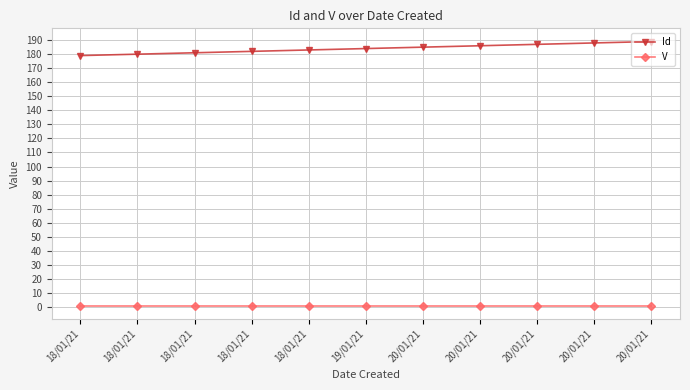

How many distinct data groups are displayed?

2